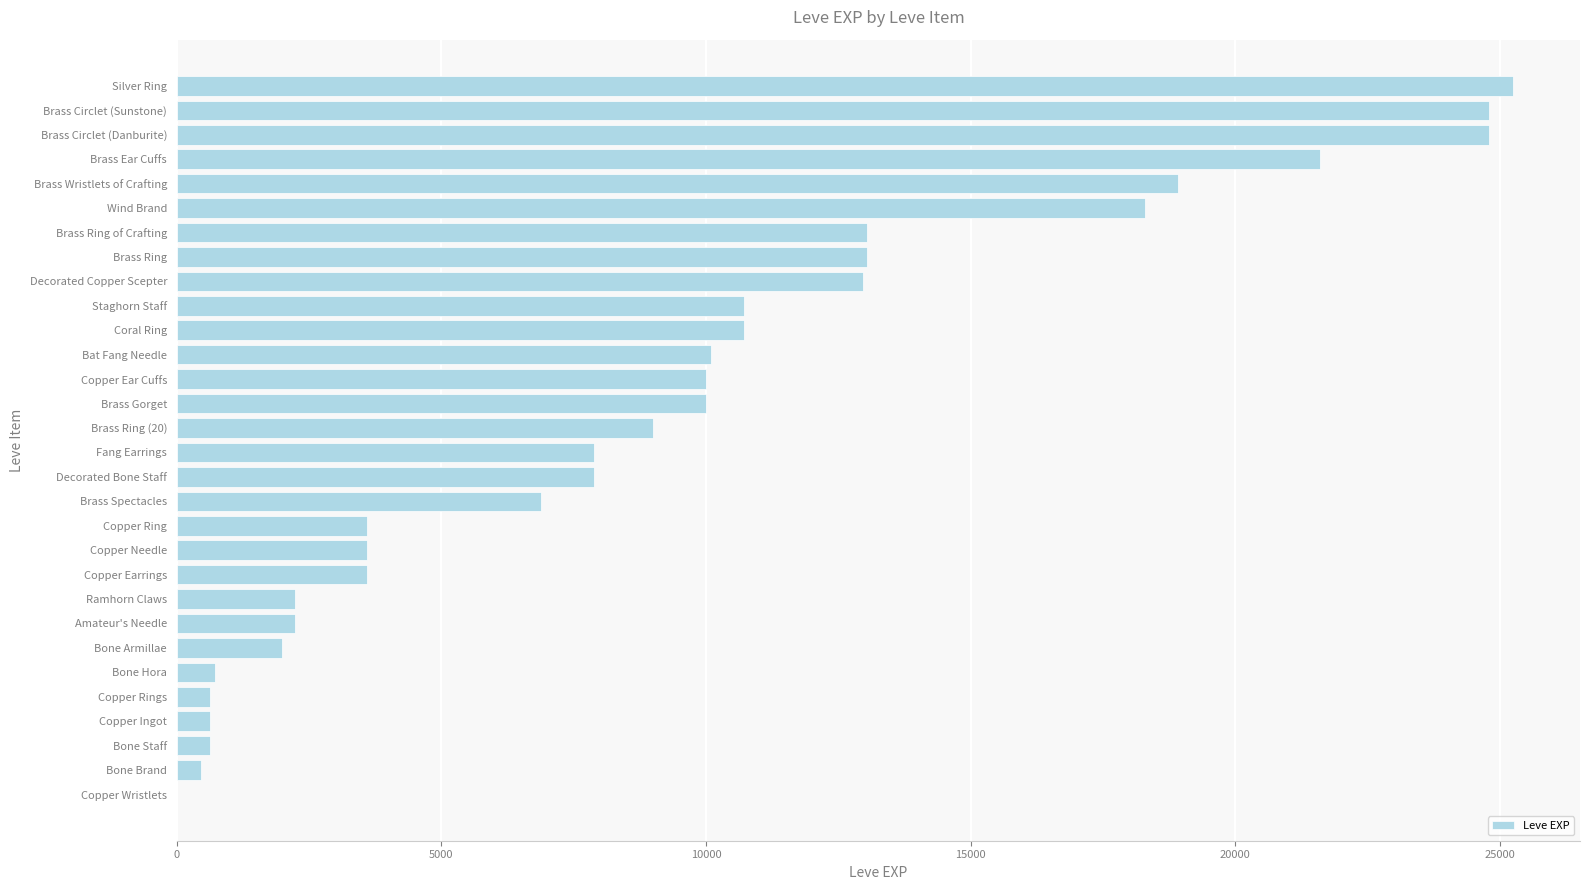

What is the maximum value shown in the chart?

25250